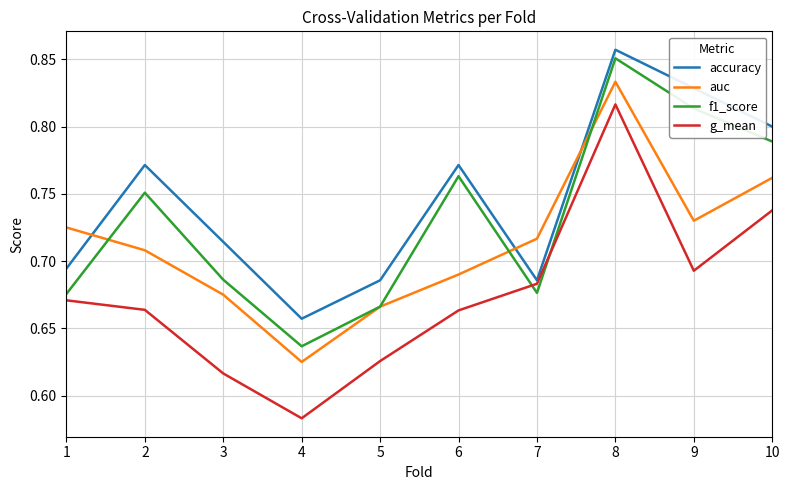

Which series has the largest total across all categories?

accuracy